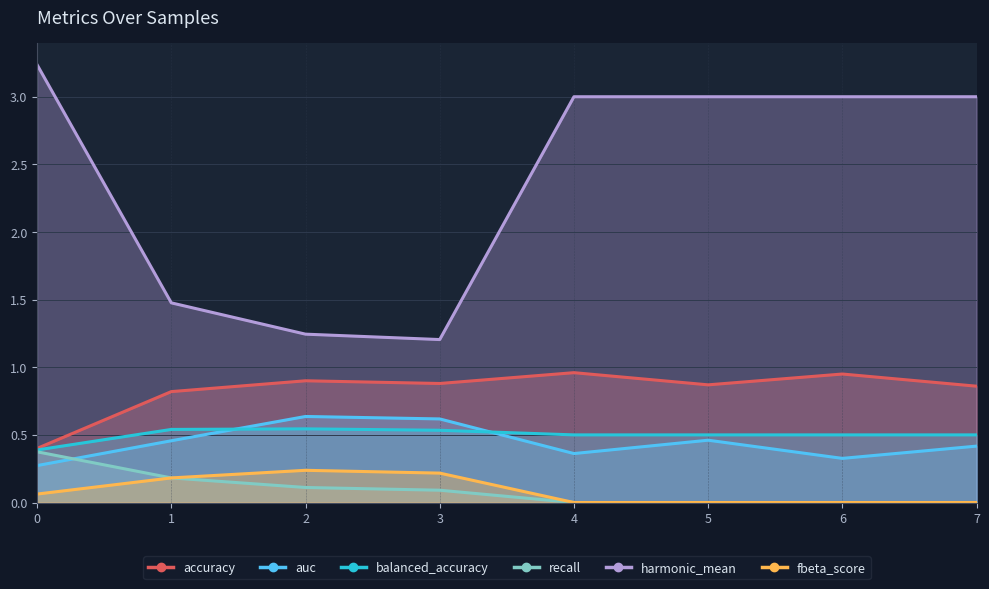

At 1, list the series in order from largest to smallest.

harmonic_mean, accuracy, balanced_accuracy, auc, recall, fbeta_score